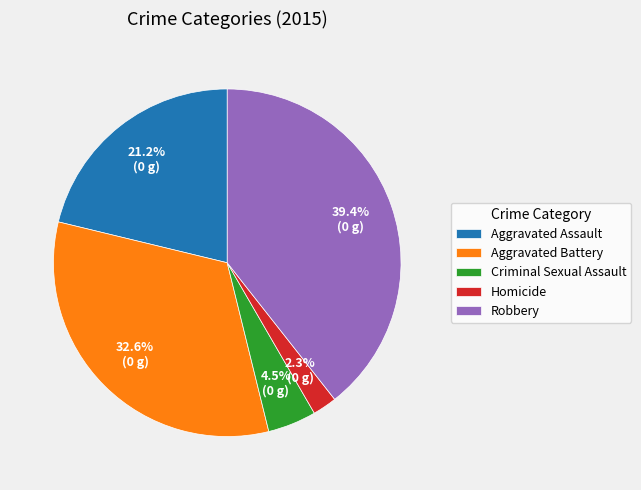

Does any single category account for the majority?

No